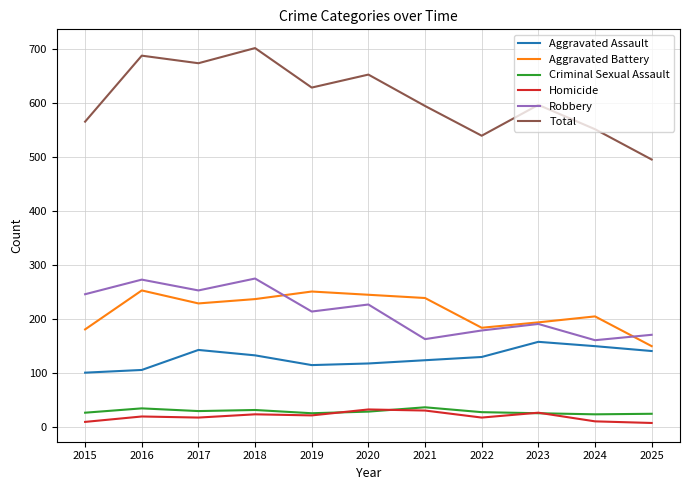

Is the value of Aggravated Assault at 2023 greater than the value of Homicide at 2023?

Yes